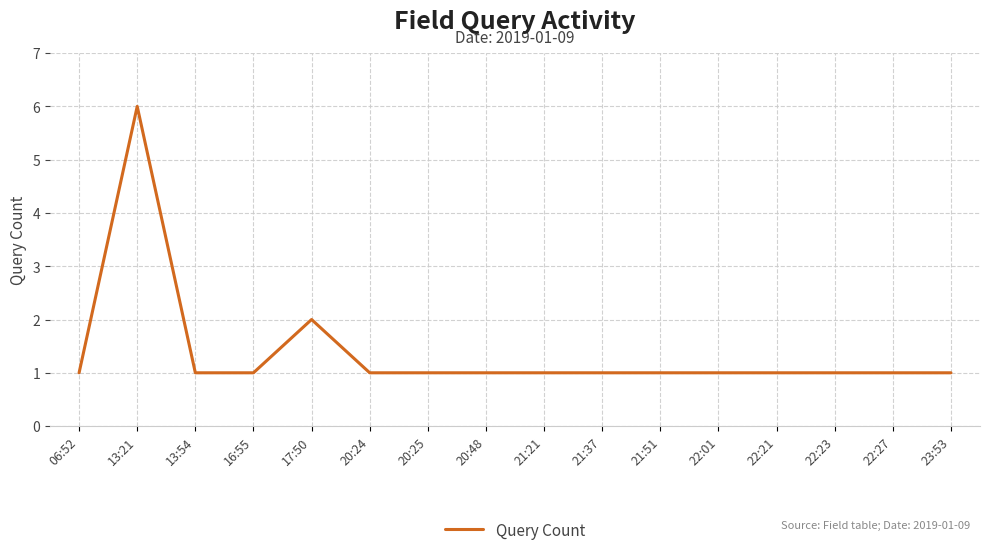

Where is the data nearest to the value 3?

17:50